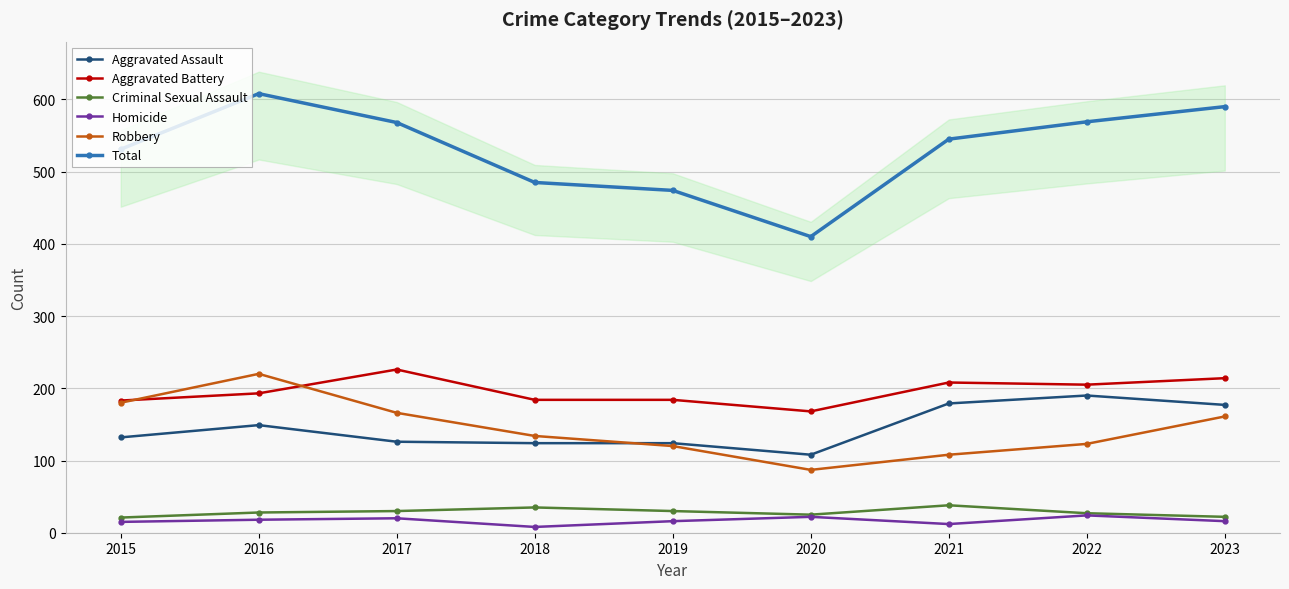

How many values in the Total series are below 545?

4